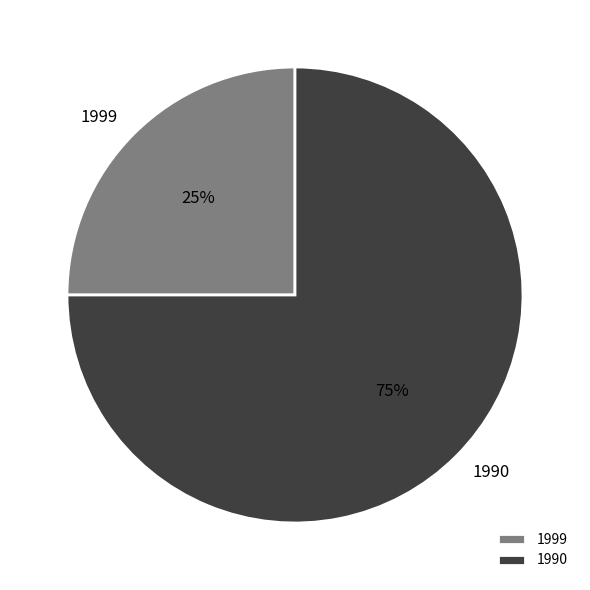

How many slices are in this pie chart?

2